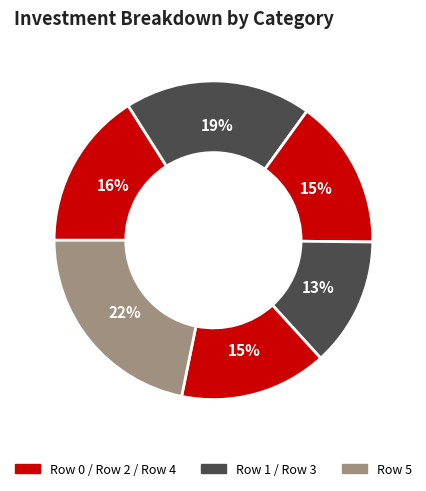

How many slices are in this pie chart?

6